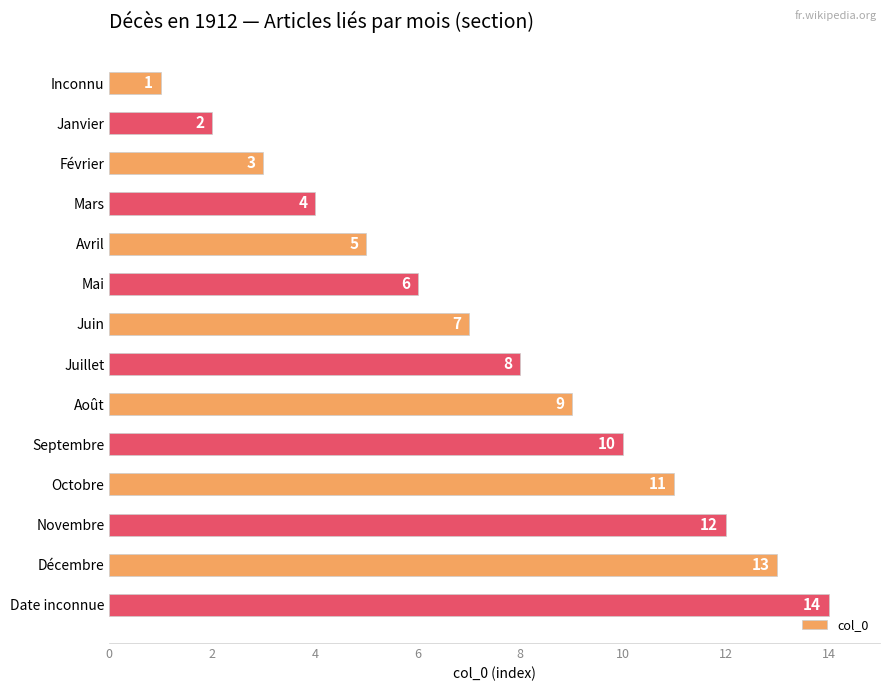

What is the difference between the maximum and minimum values?

13